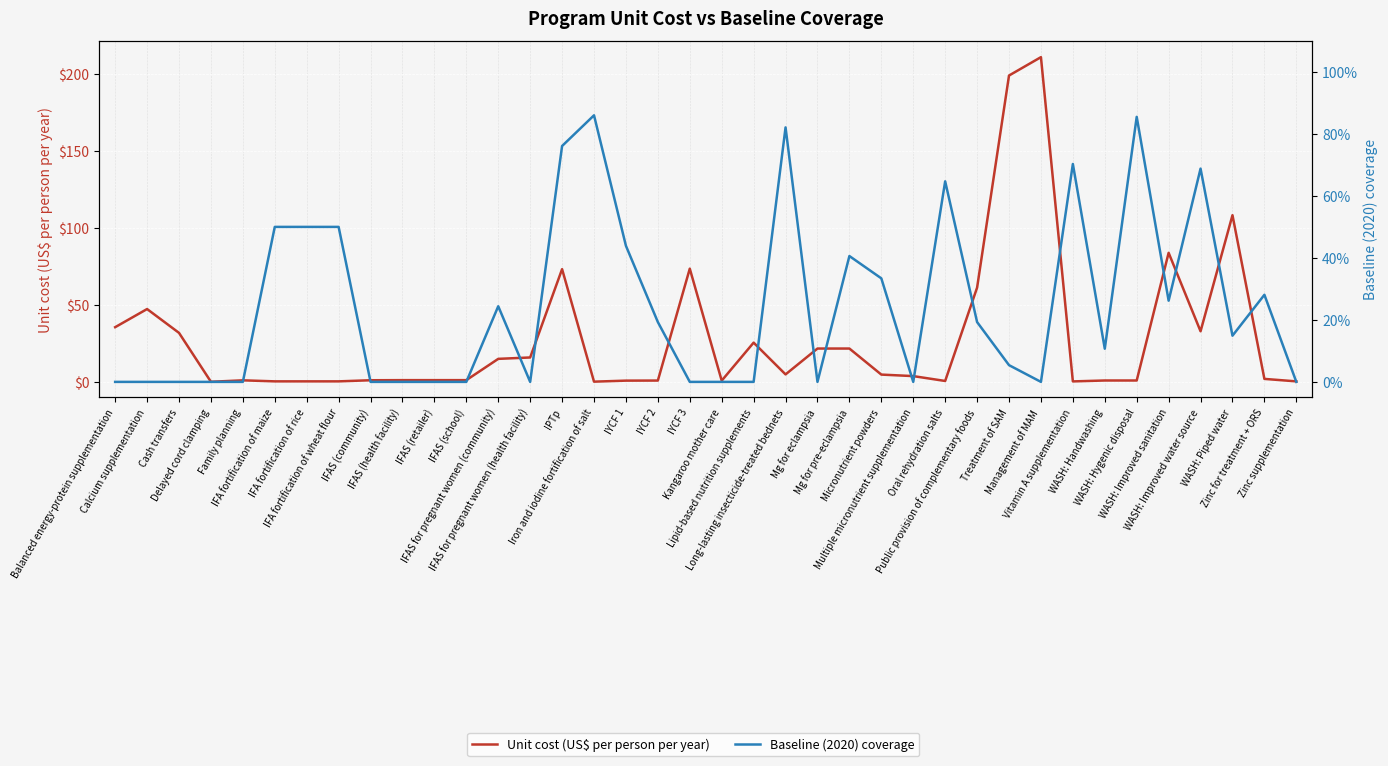

What is the total value across all series at Balanced energy-protein supplementation?

35.5